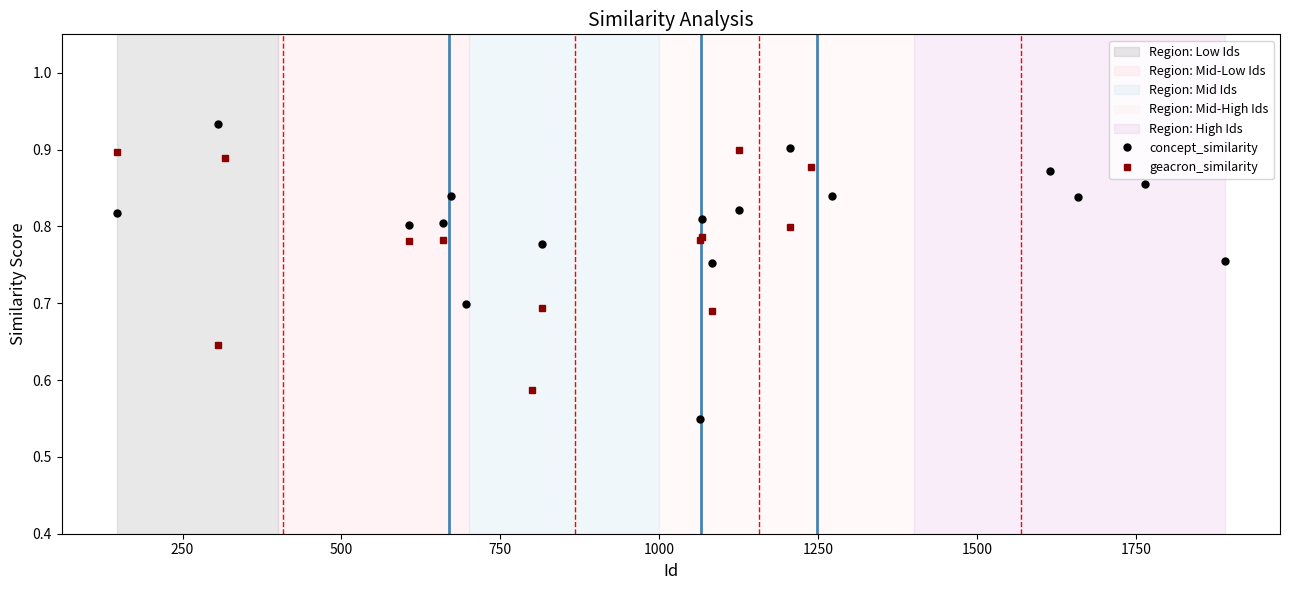

What is the total value across all series at 2?

1.6